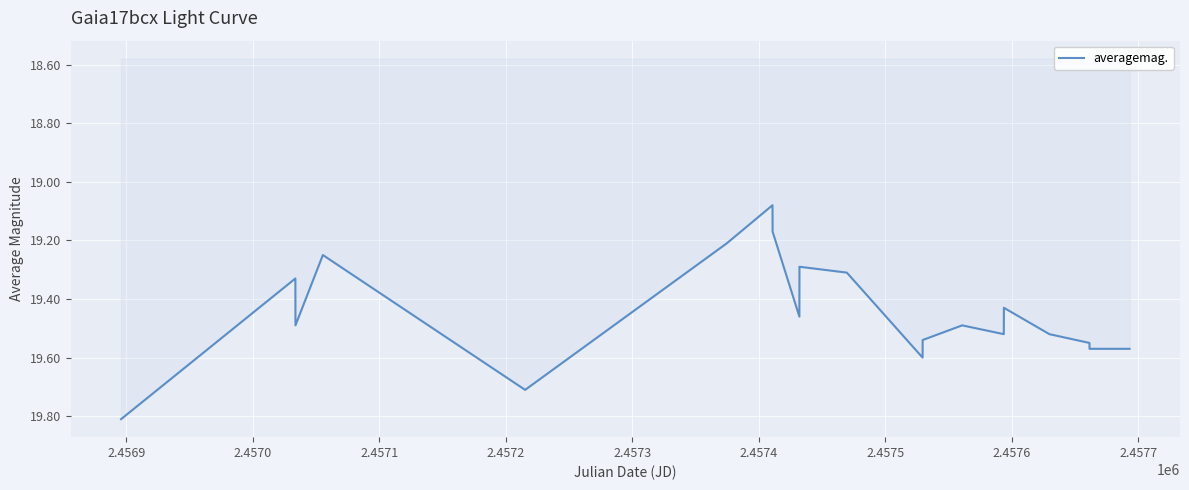

Does the chart have visible grid lines?

Yes